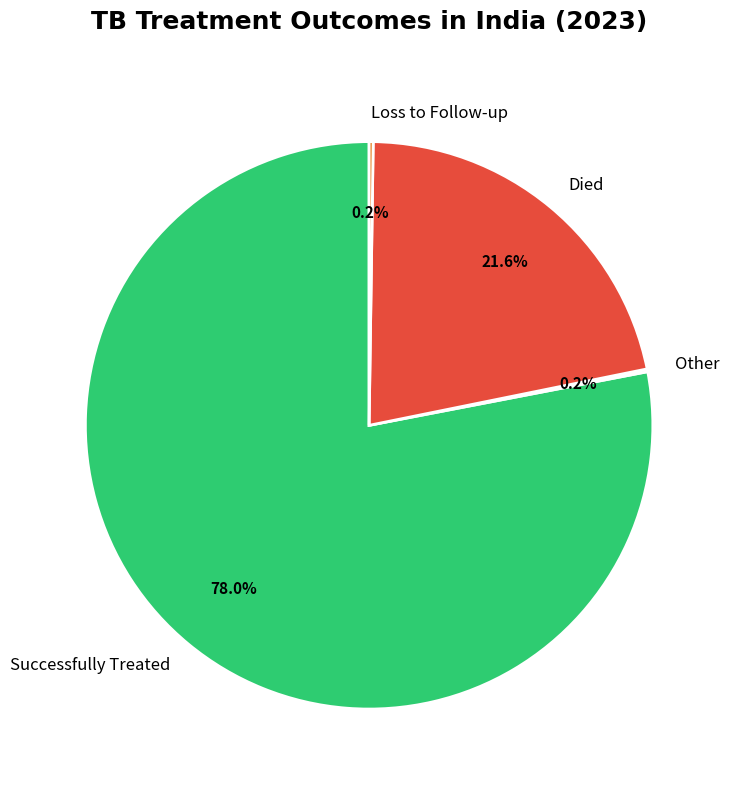

Which has a higher value, Successfully Treated or Died?

Successfully Treated